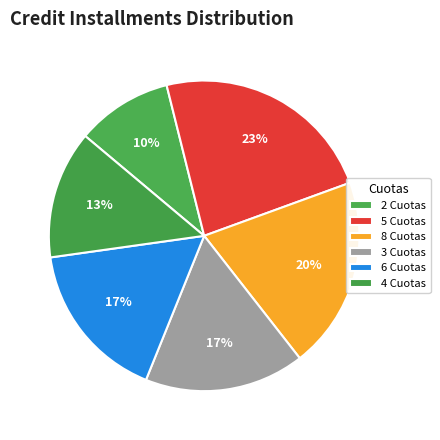

To the nearest percent, what is the average slice percentage?

17%